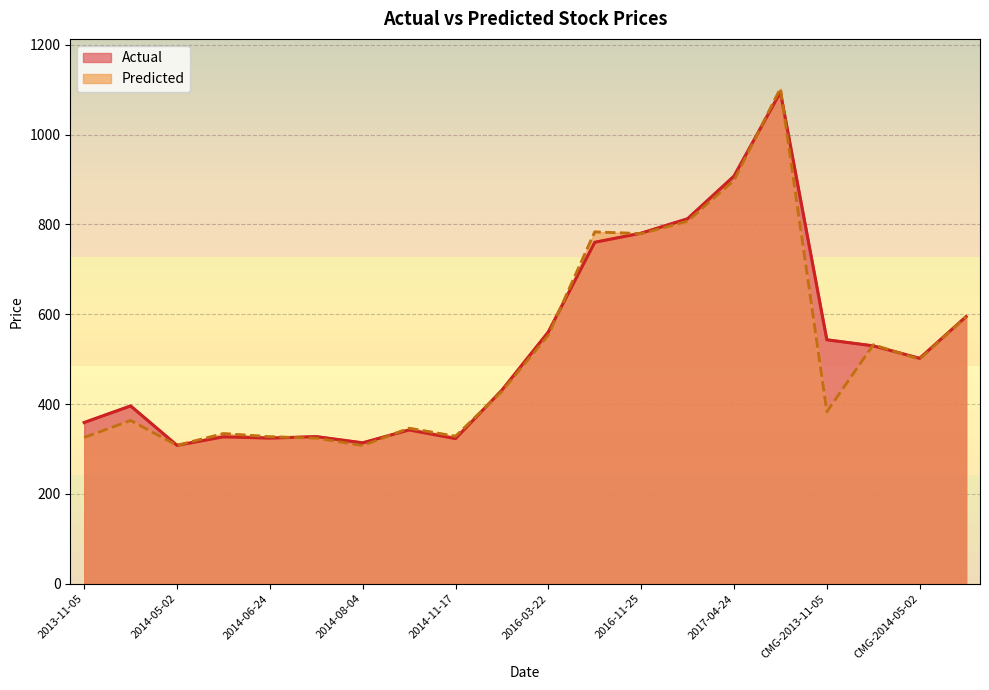

Reading left to right, list all the values displayed in this chart.

Actual: 358.9	395.8	308.0	327.0	324.2	327.4	313.6	342.3	323.1	430.9	560.5	760.1	780.4	812.5	907.4	1094.2	543.0	529.5	501.8	594.5
Predicted: 325.5	363.5	307.9	334.2	327.2	324.1	307.5	346.1	328.2	428.4	553.5	783.2	779.3	806.9	898.0	1102.7	382.9	531.8	499.8	594.4